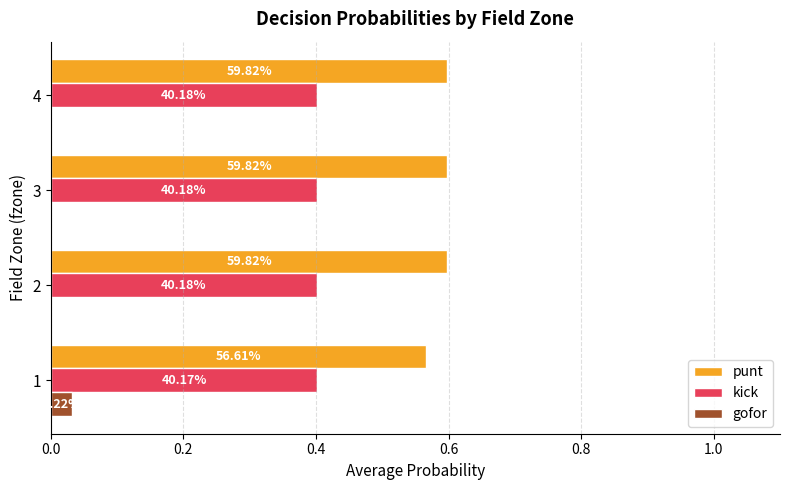

What is the sum of all punt values?

2.4